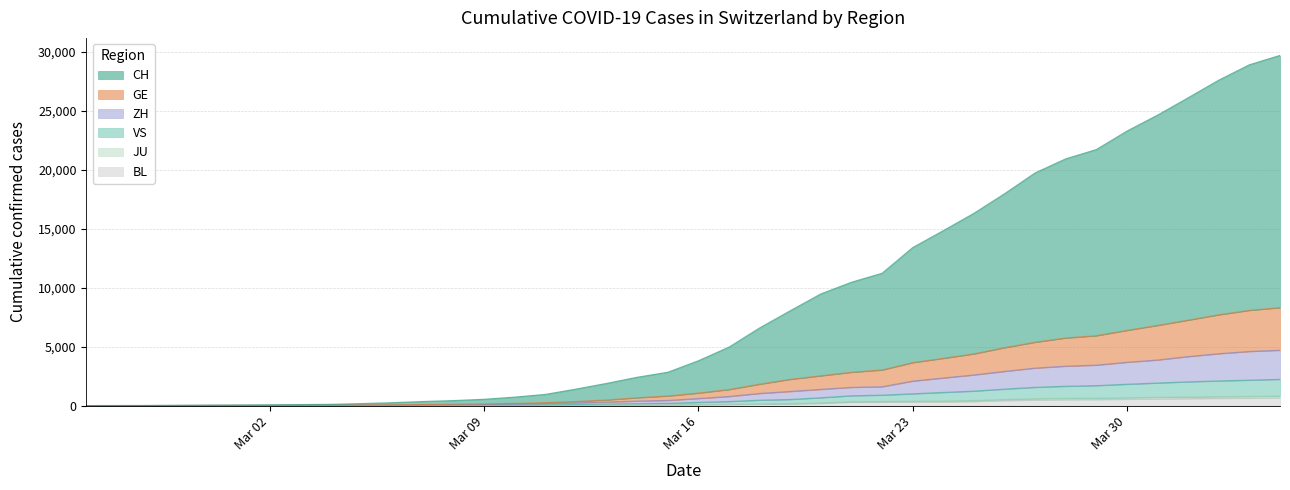

What value does the VS series have at 2020-03-27?

1549